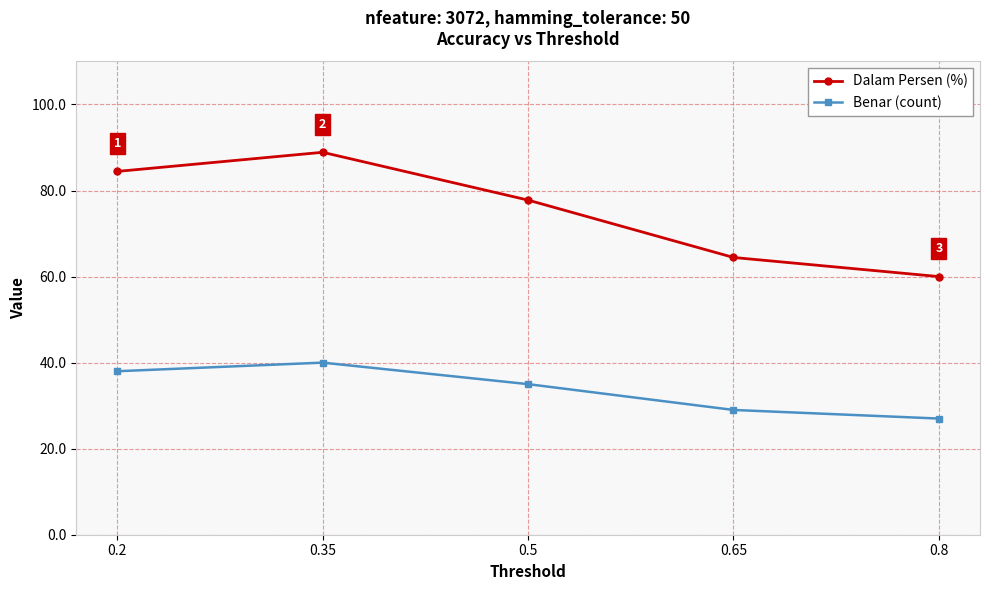

What are all the series names shown in the legend?

Dalam Persen (%), Benar (count)